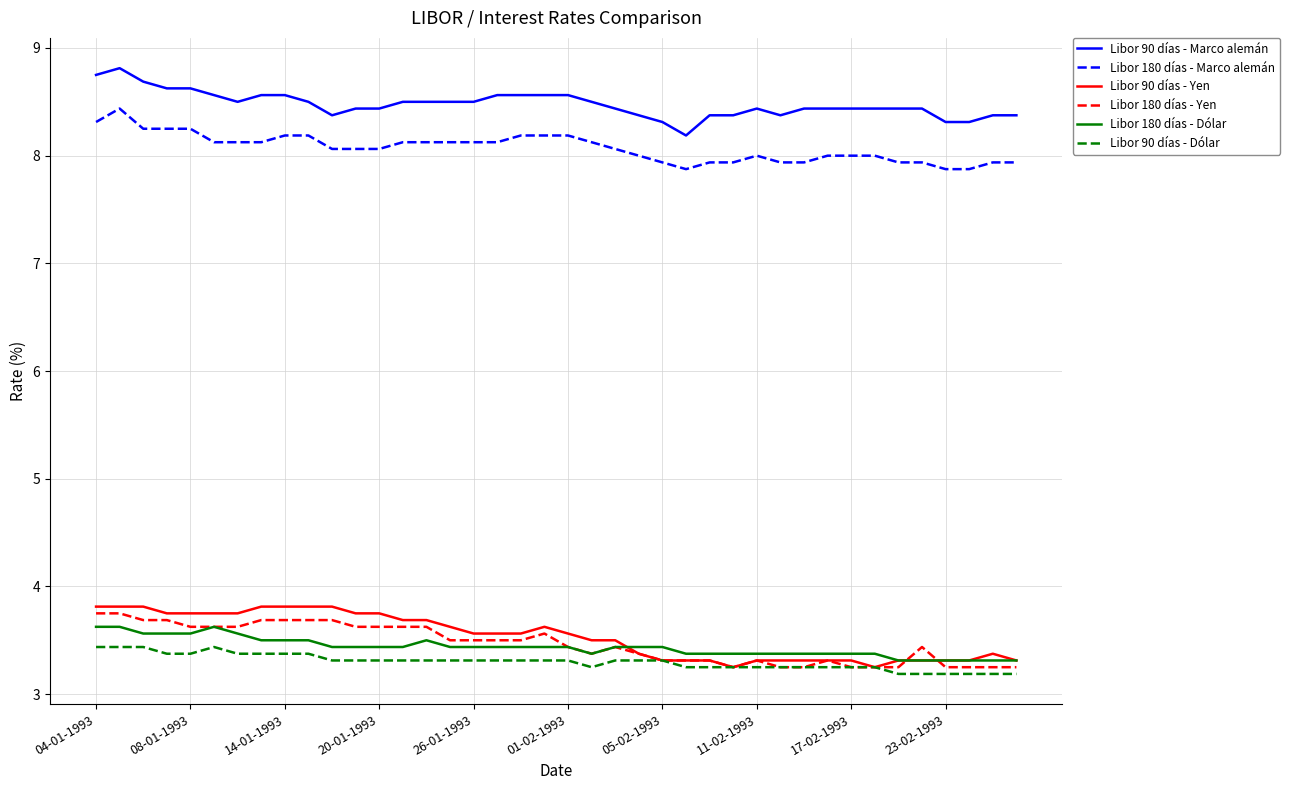

Which series has the largest total across all categories?

Libor 90 días - Marco alemán